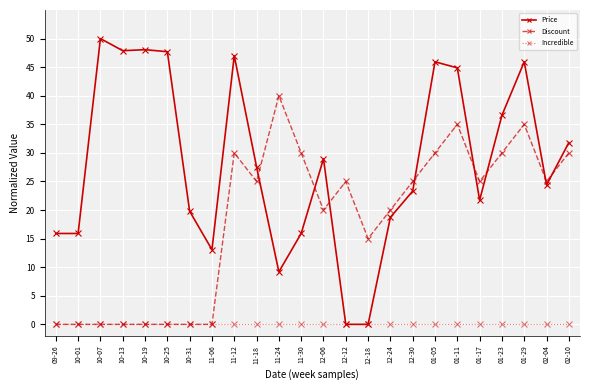

At which label is Price closest to 25?

02-04